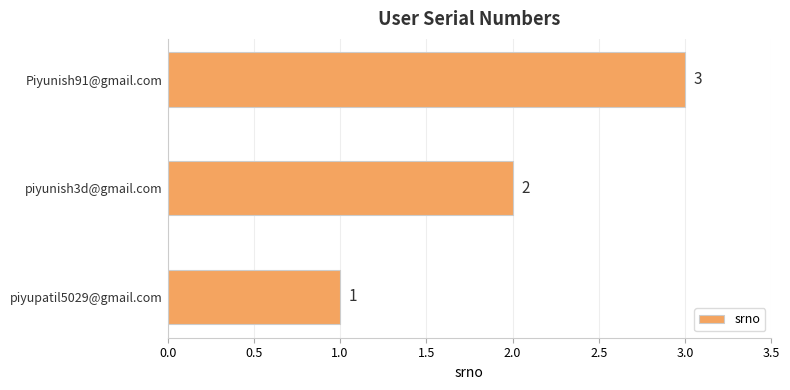

The chart shows a value of 1 at piyupatil5029@gmail.com. True or false?

True